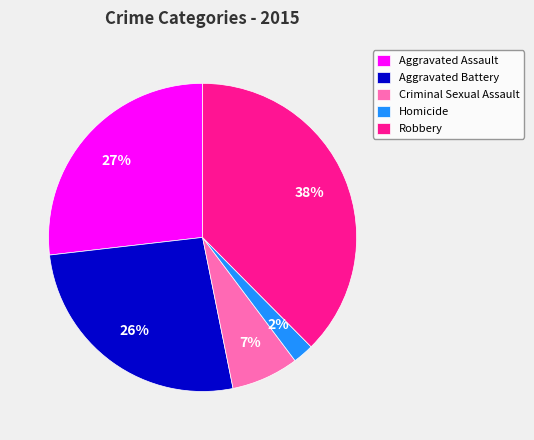

Combined, do Aggravated Assault and Robbery account for over 50%?

Yes